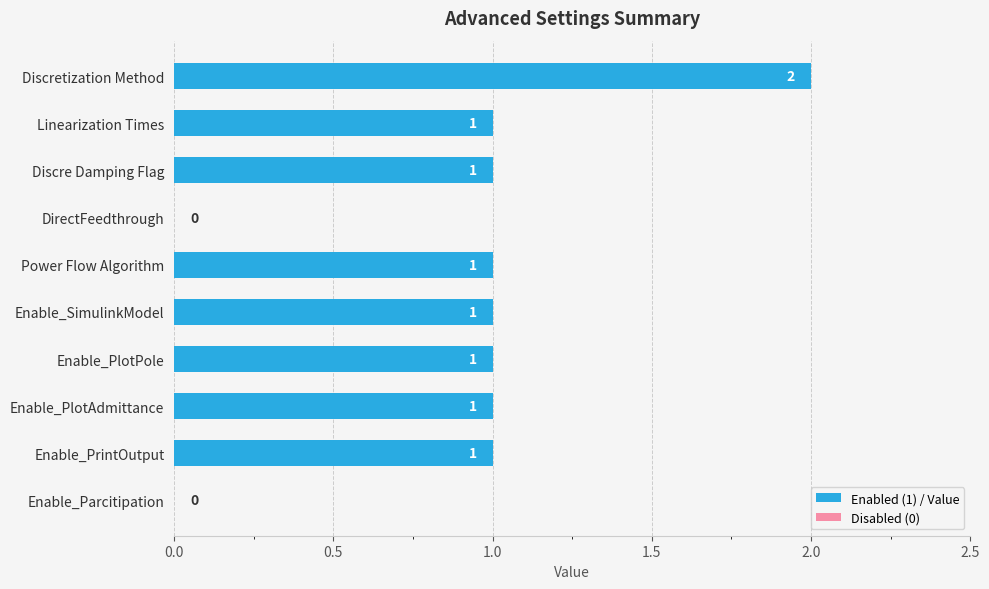

How many values are between 1 and 2?

8